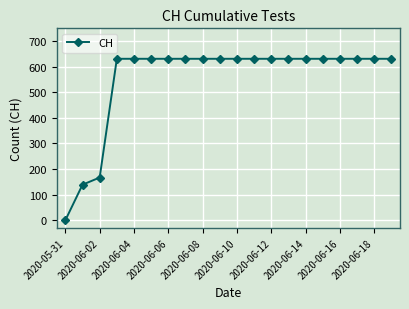

Does the chart have visible grid lines?

Yes